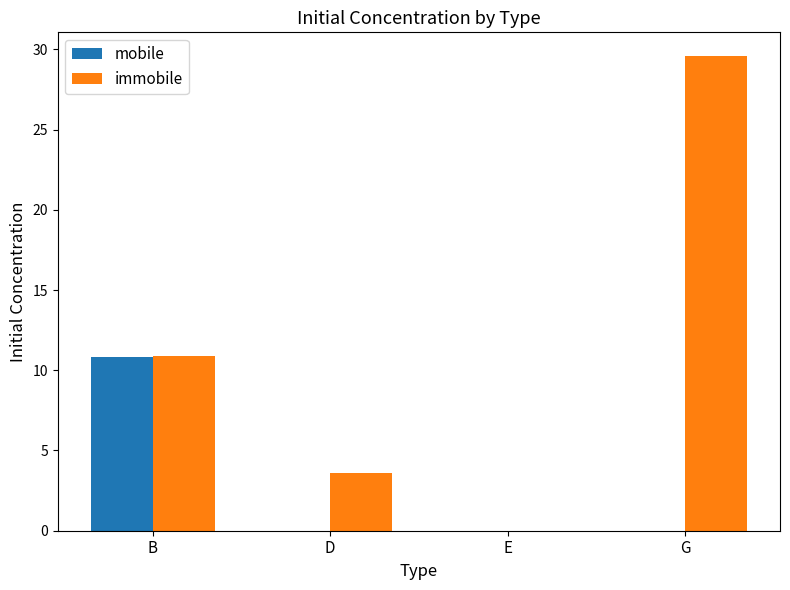

Which series has the largest range (max minus min)?

immobile